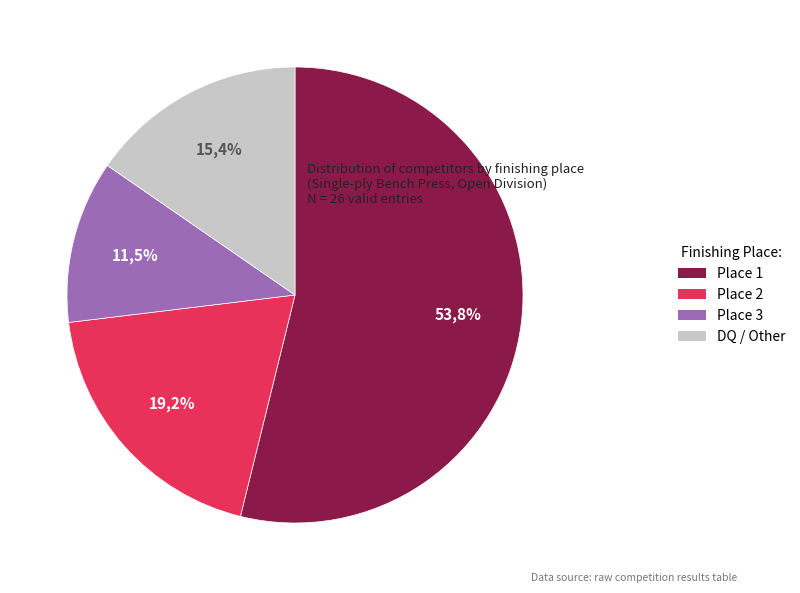

How much of the chart is everything except Place 1?

46.2%